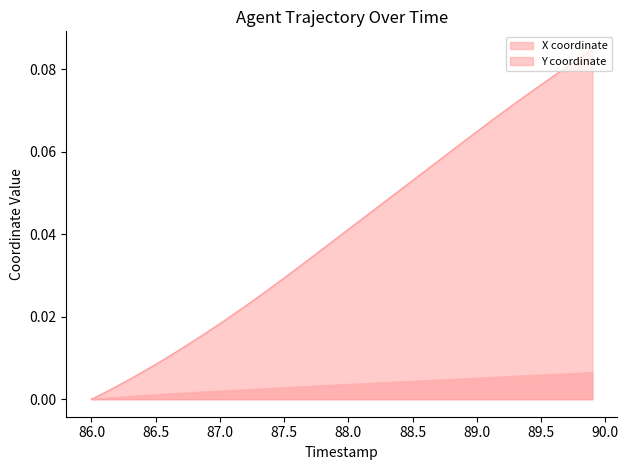

Reading left to right, transcribe all the data shown in this chart.

X coordinate: 86.0=0.0	86.1=0.0	86.2=0.0	86.3=0.0	86.4=0.0	86.5=0.0	86.6=0.0	86.7=0.0	86.8=0.0	86.9=0.0	87.0=0.0	87.1=0.0	87.2=0.0	87.3=0.0	87.4=0.0	87.5=0.0	87.6=0.0	87.7=0.0	87.8=0.0	87.9=0.0	88.0=0.0	88.1=0.0	88.2=0.0	88.3=0.0	88.4=0.0	88.5=0.0	88.6=0.0	88.7=0.0	88.8=0.0	88.9=0.0	89.0=0.0	89.1=0.0	89.2=0.0	89.3=0.0	89.4=0.0	89.5=0.0	89.6=0.0	89.7=0.0	89.8=0.0	89.9=0.0
Y coordinate: 86.0=0.0	86.1=0.0	86.2=0.0	86.3=0.0	86.4=0.0	86.5=0.0	86.6=0.0	86.7=0.0	86.8=0.0	86.9=0.0	87.0=0.0	87.1=0.0	87.2=0.0	87.3=0.0	87.4=0.0	87.5=0.0	87.6=0.0	87.7=0.0	87.8=0.0	87.9=0.0	88.0=0.0	88.1=0.0	88.2=0.0	88.3=0.0	88.4=0.1	88.5=0.1	88.6=0.1	88.7=0.1	88.8=0.1	88.9=0.1	89.0=0.1	89.1=0.1	89.2=0.1	89.3=0.1	89.4=0.1	89.5=0.1	89.6=0.1	89.7=0.1	89.8=0.1	89.9=0.1